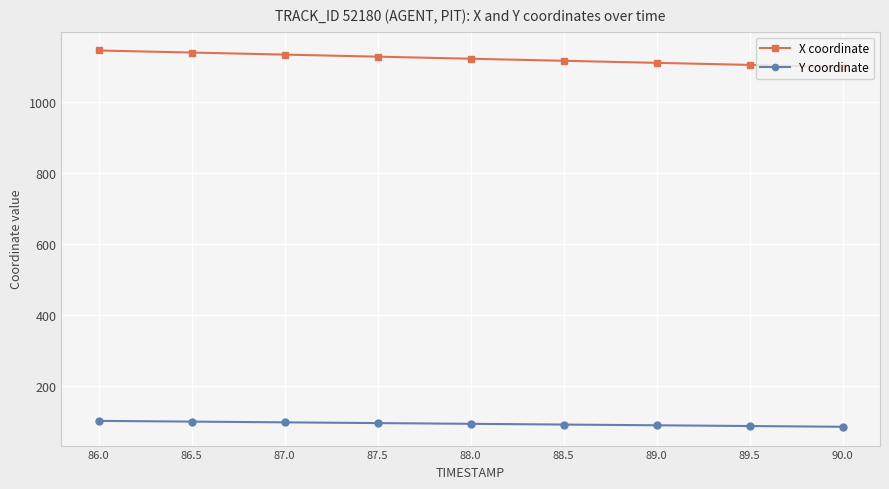

Is it true that X coordinate equals 1116.5 at 88.5?

True